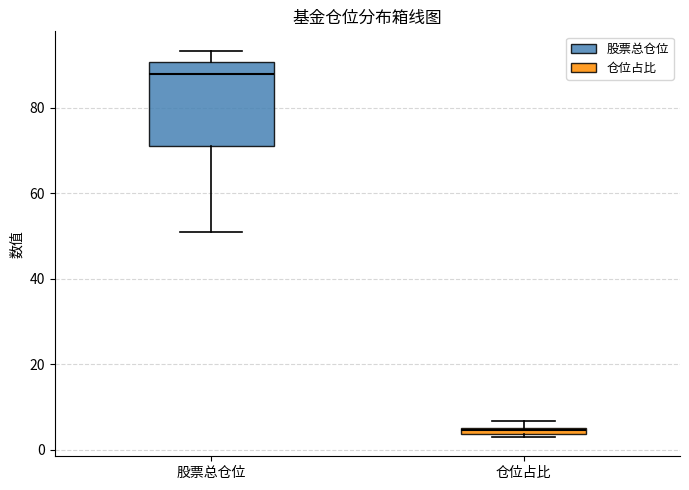

Where does the upper whisker of the box for 股票总仓位 end on the y-axis? The values are not printed on the chart, so give them approximately, as read against the axis.

94